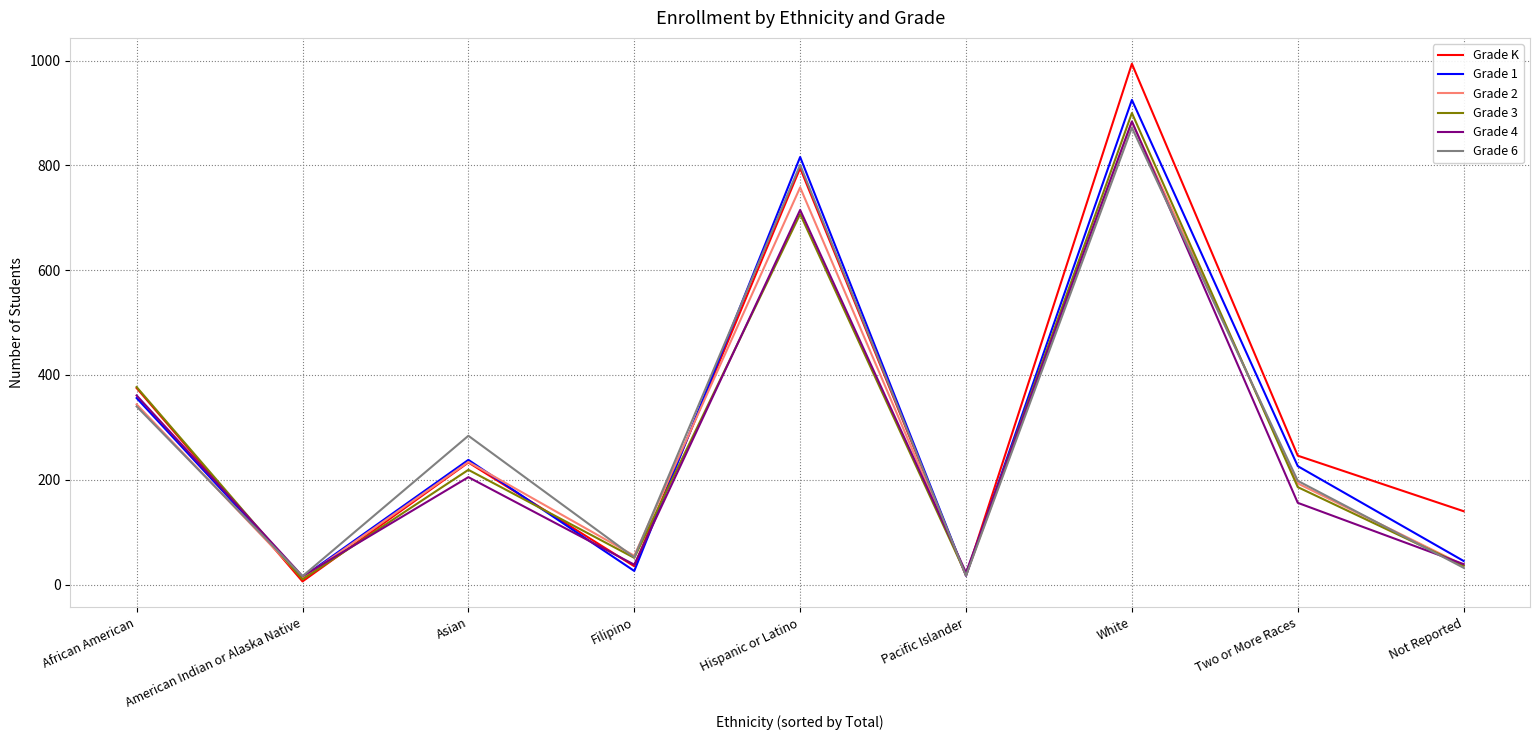

Does the chart display data point markers on the line(s)?

No